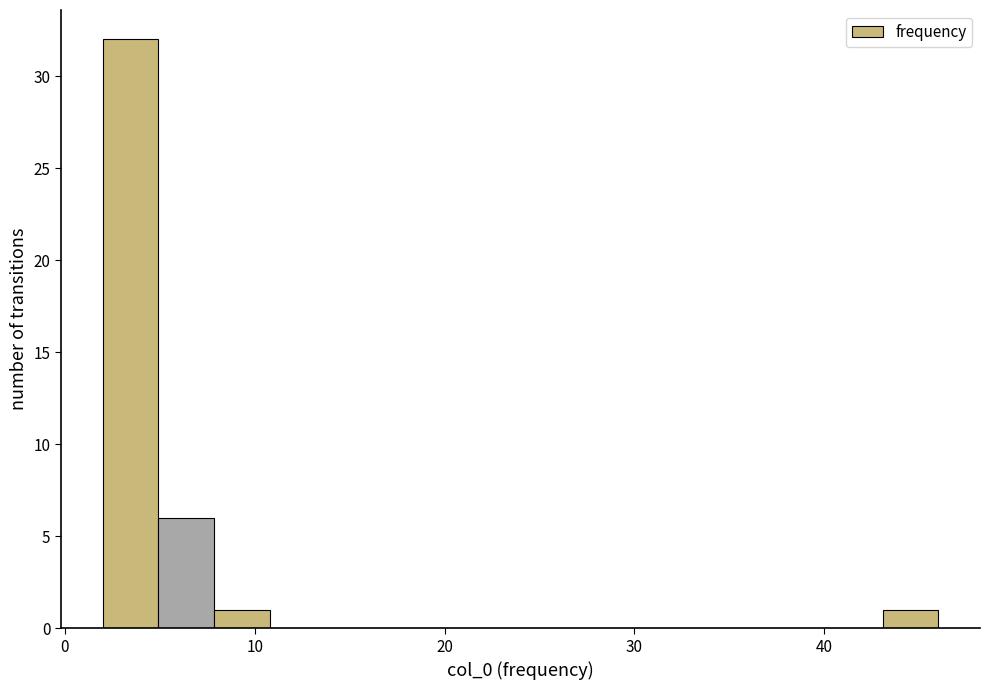

Around what value on the x-axis is the tallest bar? Give the approximate position of its centre, as read against the axis.

3